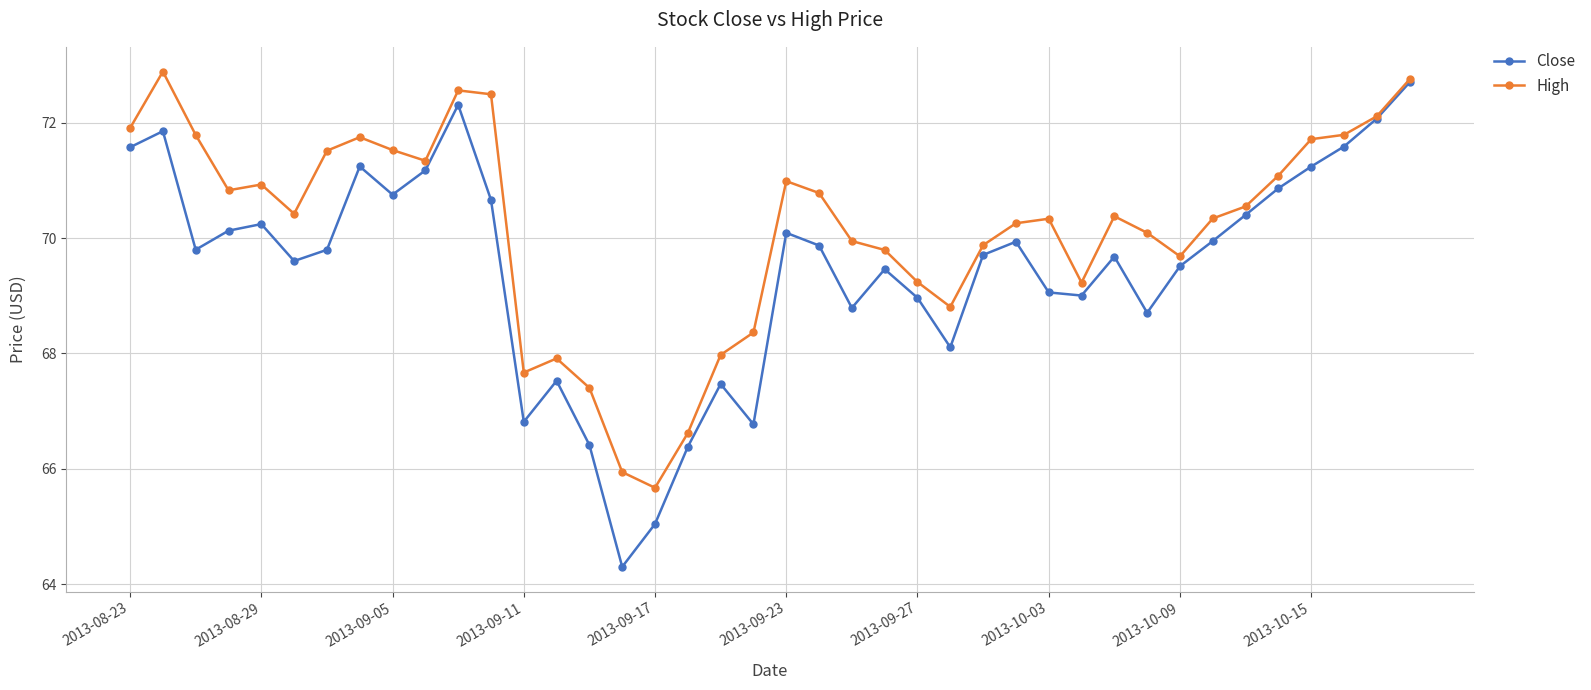

What is the minimum value shown in the chart?

64.3